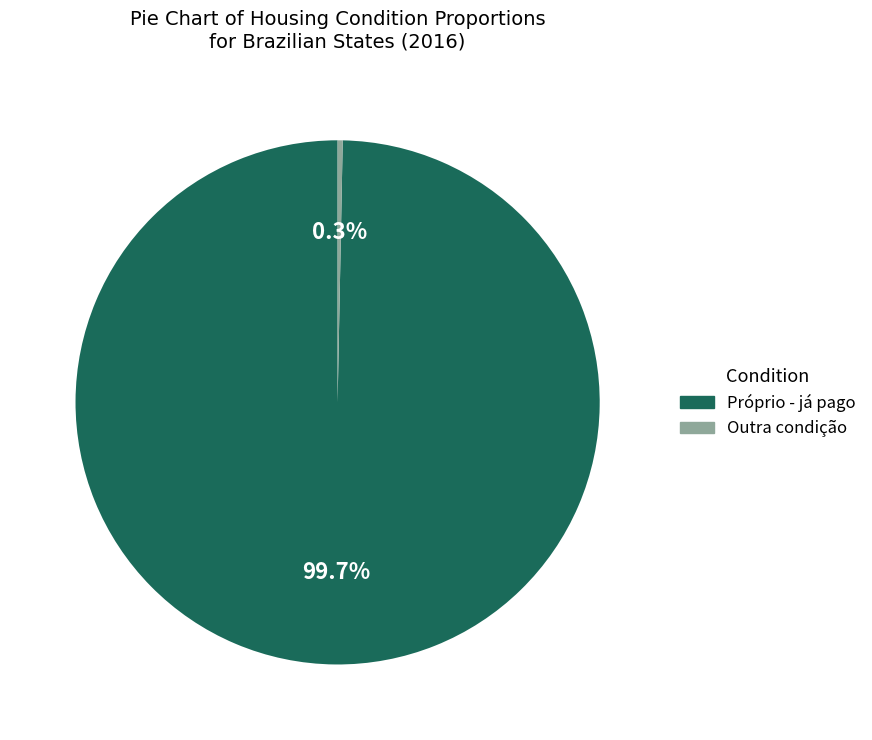

To the nearest percent, what is the difference between the largest and smallest slice percentages?

99%